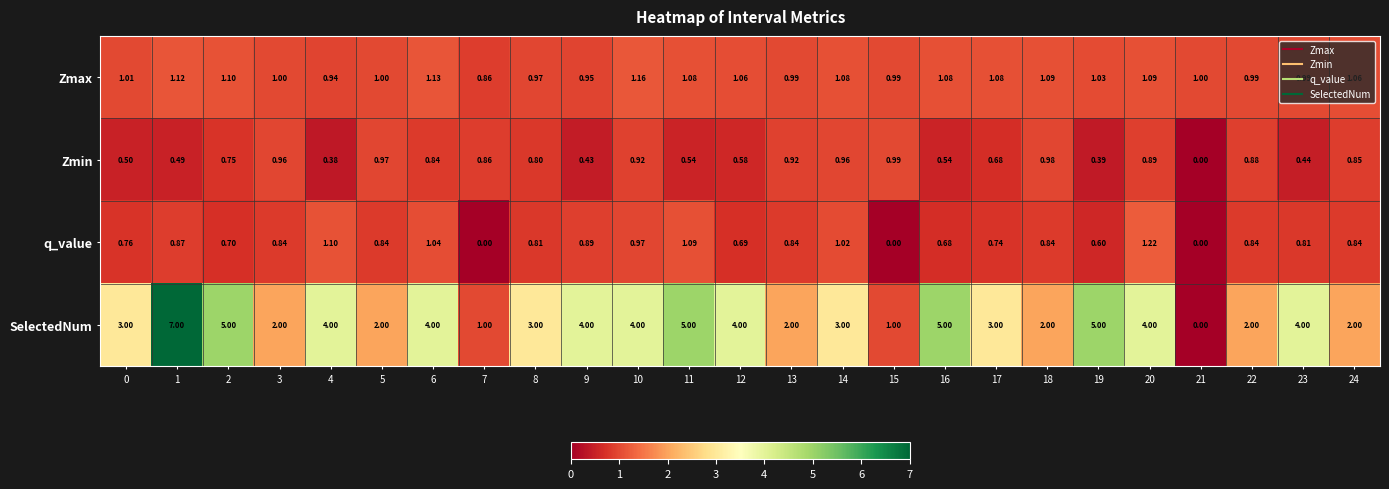

How many categories are shown in the chart?

25